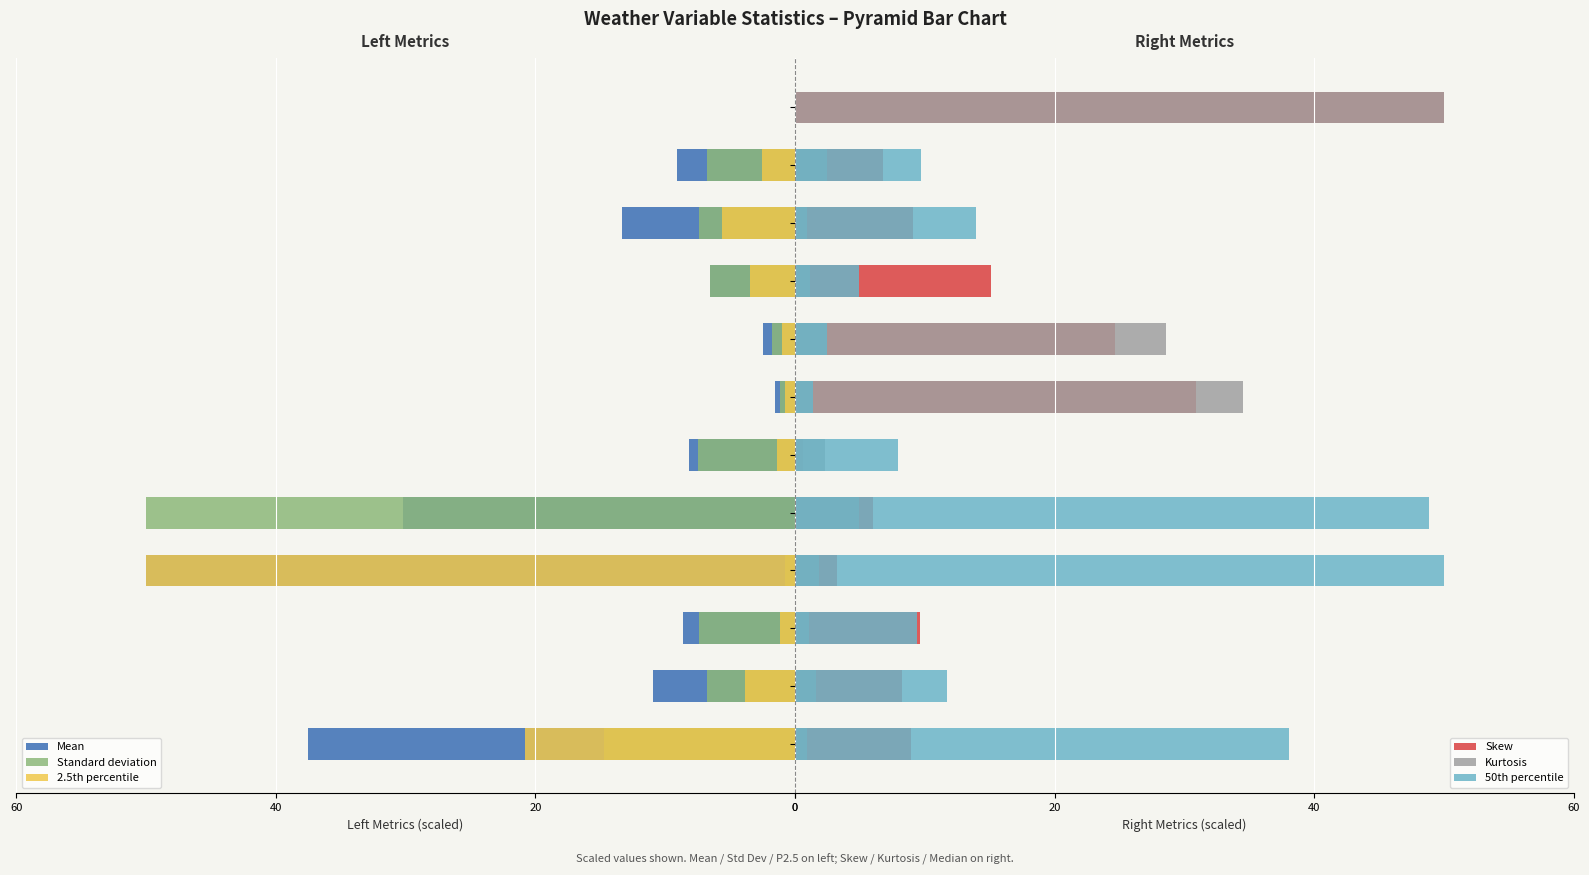

What is the difference between the maximum and second lowest values in the Mean series?

37.5